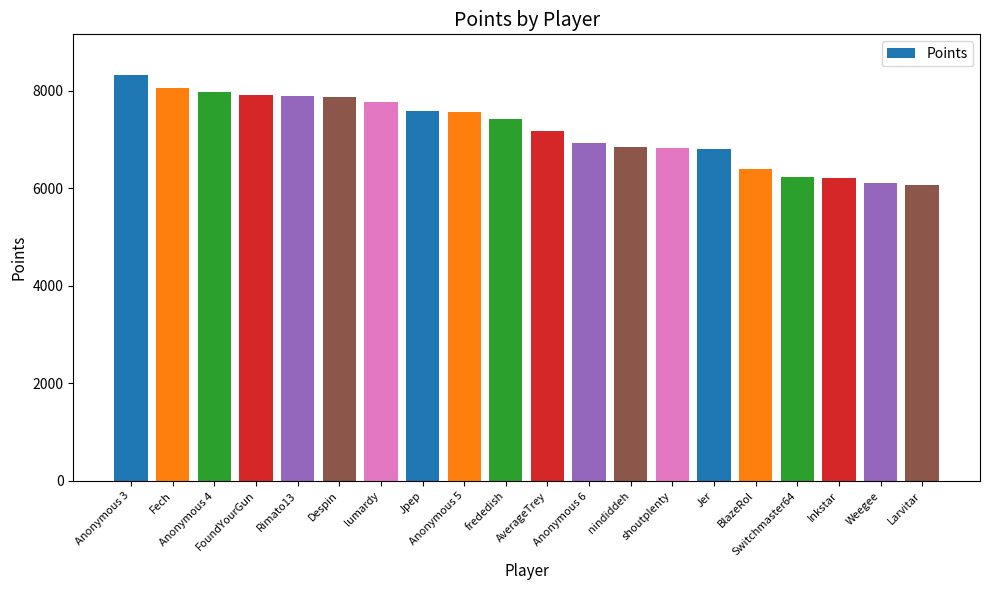

What is the greatest value displayed?

8329